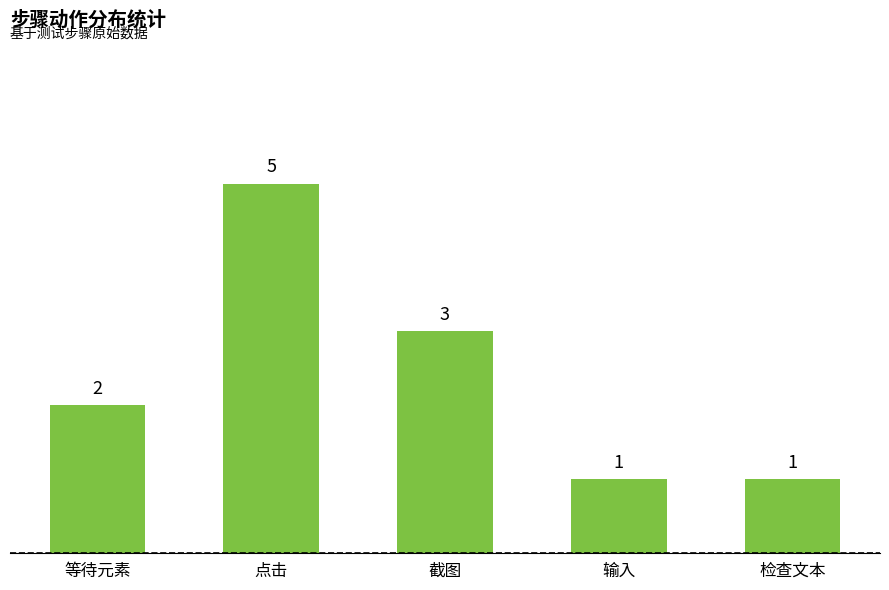

How many values are between 1 and 3?

4